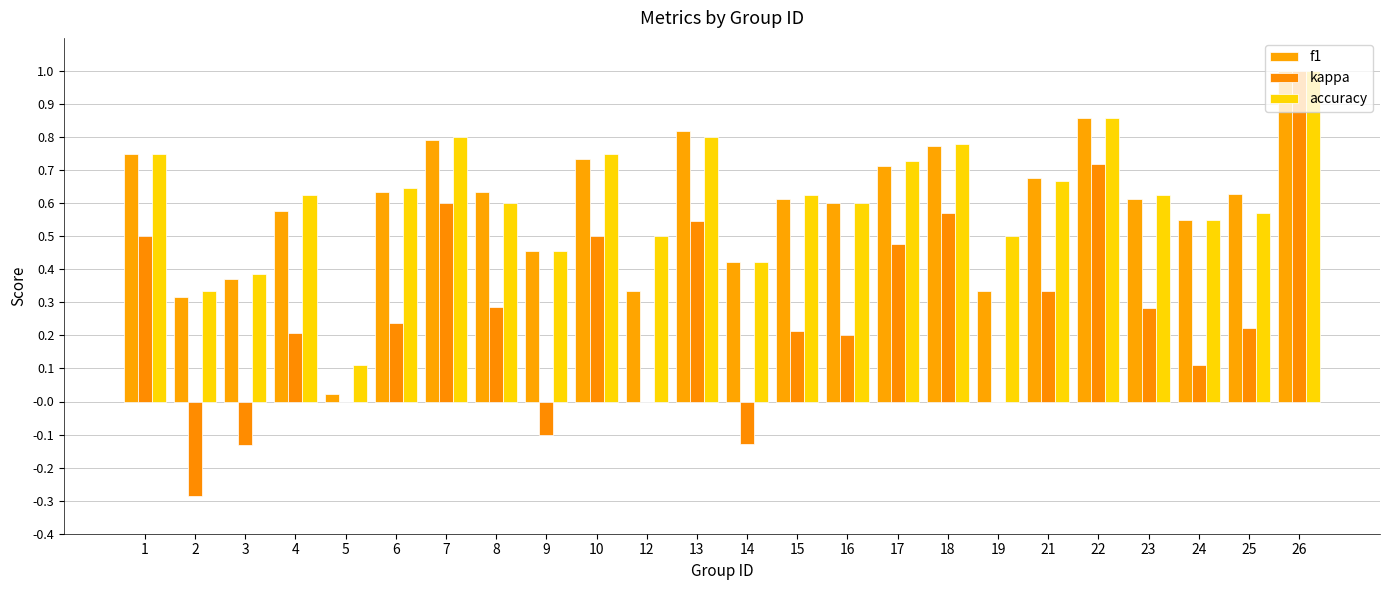

What is the minimum value for kappa?

-0.3